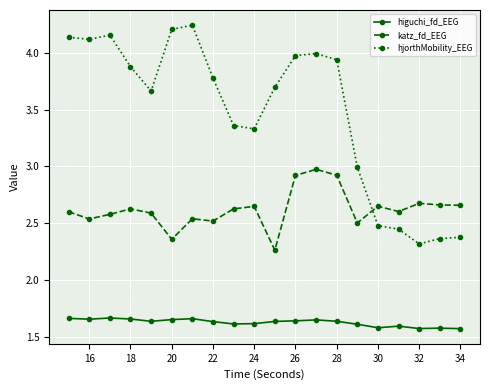

Rank the series by their maximum value, from lowest to highest.

higuchi_fd_EEG, katz_fd_EEG, hjorthMobility_EEG